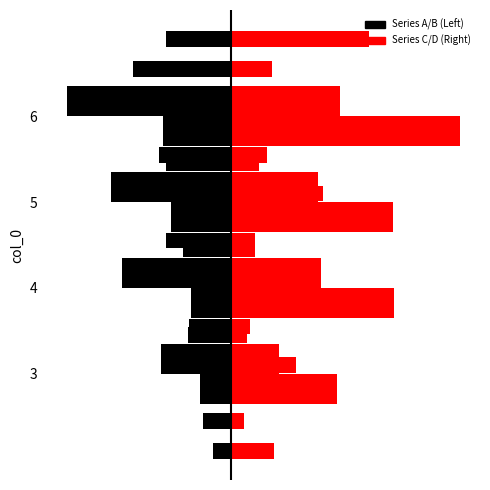

How many bars are there in each group?

4